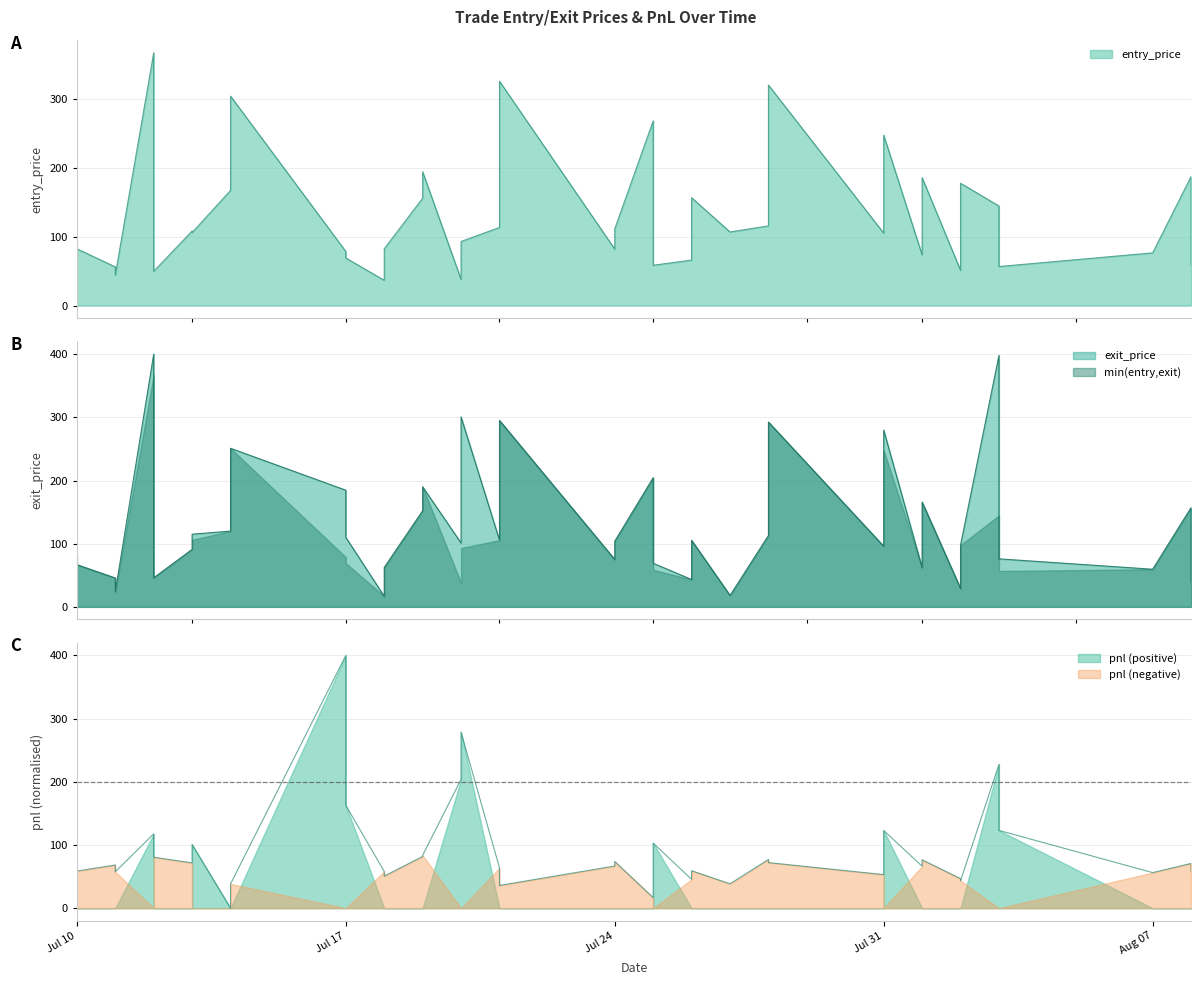

Rank the series at 2023-08-03 from highest to lowest value.

exit_price, pnl, entry_price